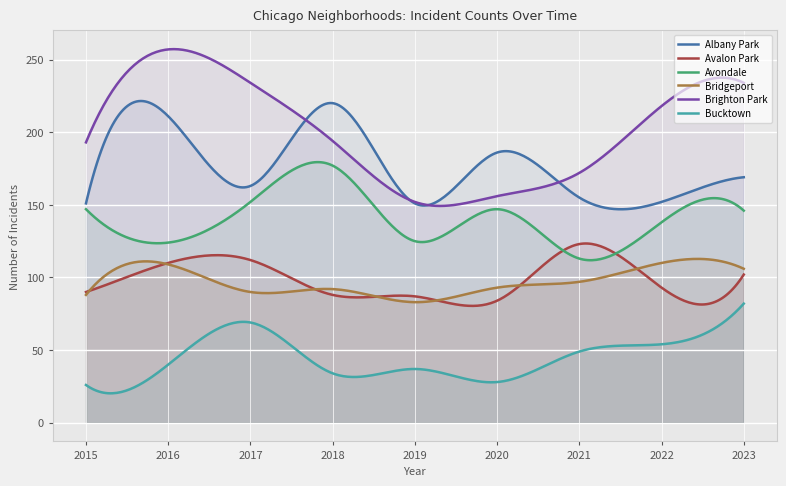

The Bridgeport series shows 63 at 2016. True or false?

False